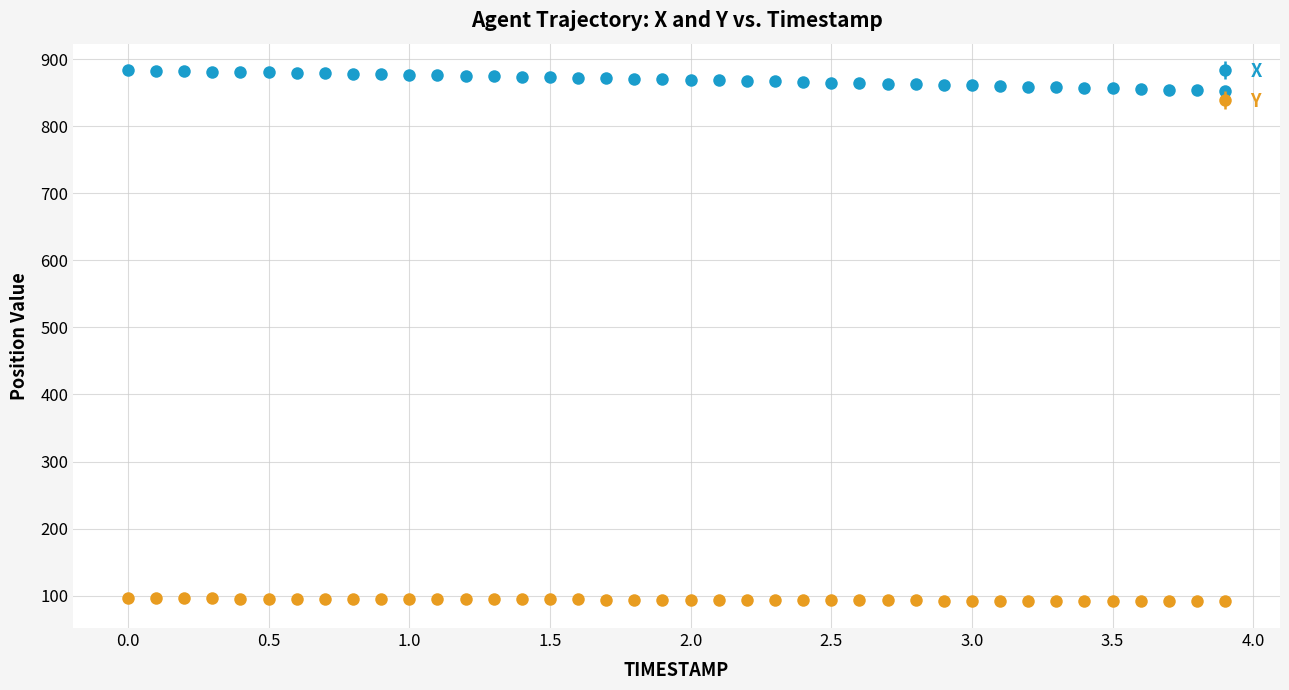

What are all the series names shown in the legend?

X, Y